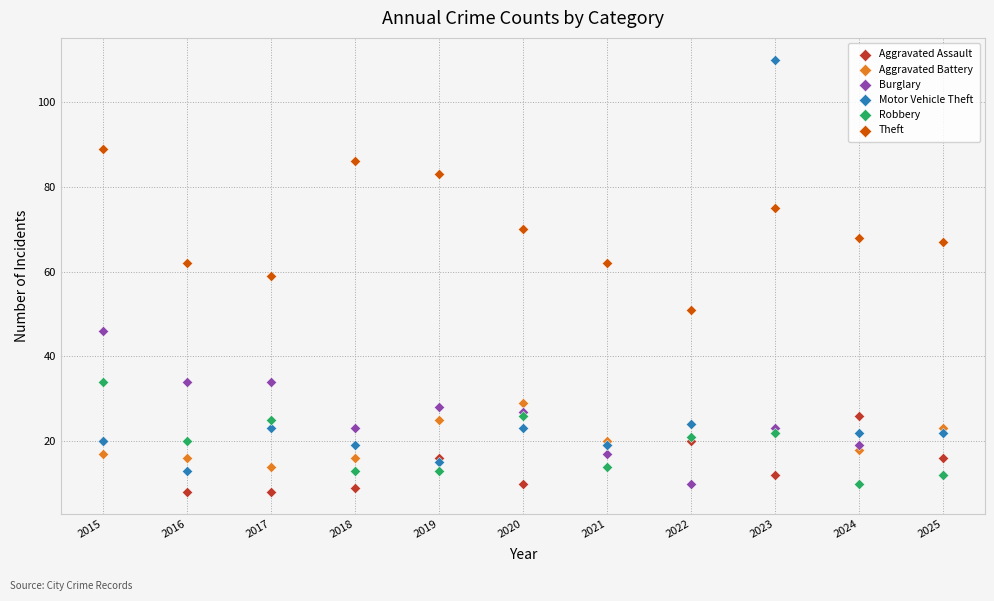

Which series has the largest Y range (max minus min)?

Motor Vehicle Theft